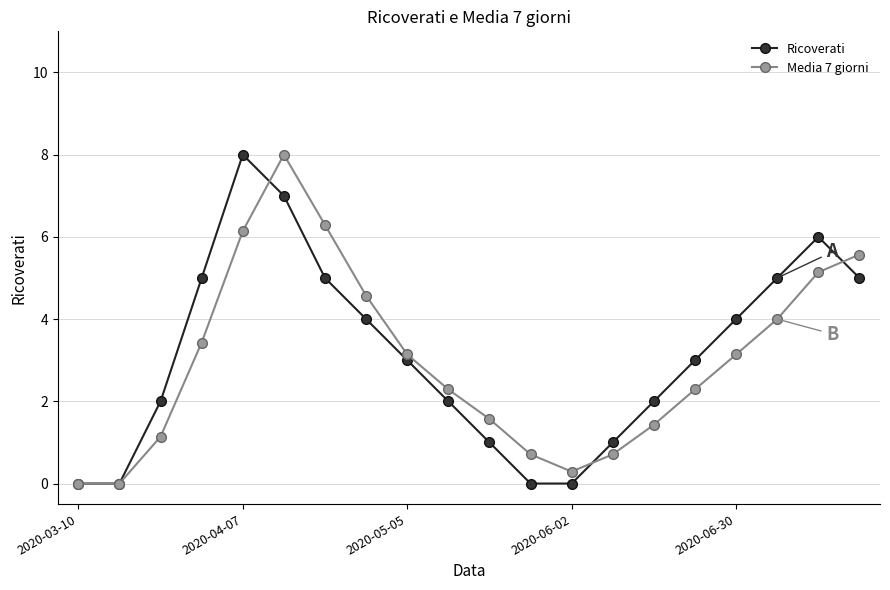

What is the maximum value shown in the chart?

8.0